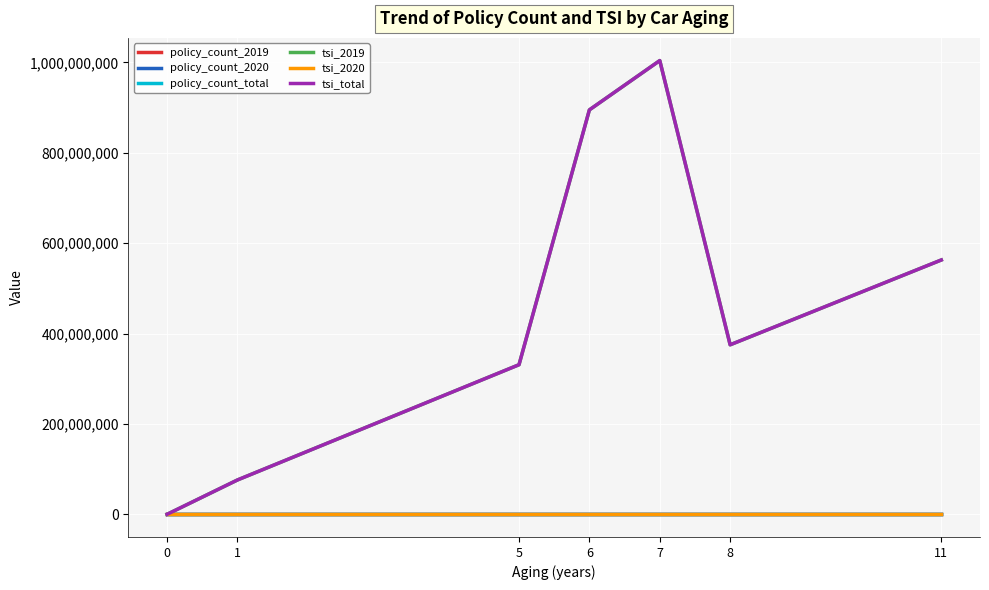

Is the value of tsi_2019 at 8 greater than the value of policy_count_total at 0?

Yes